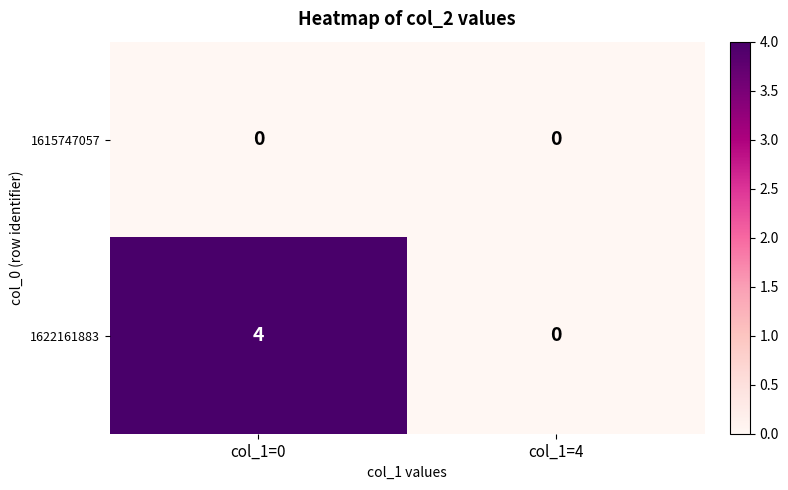

What is the difference between the maximum and minimum values in the 1622161883 series?

4